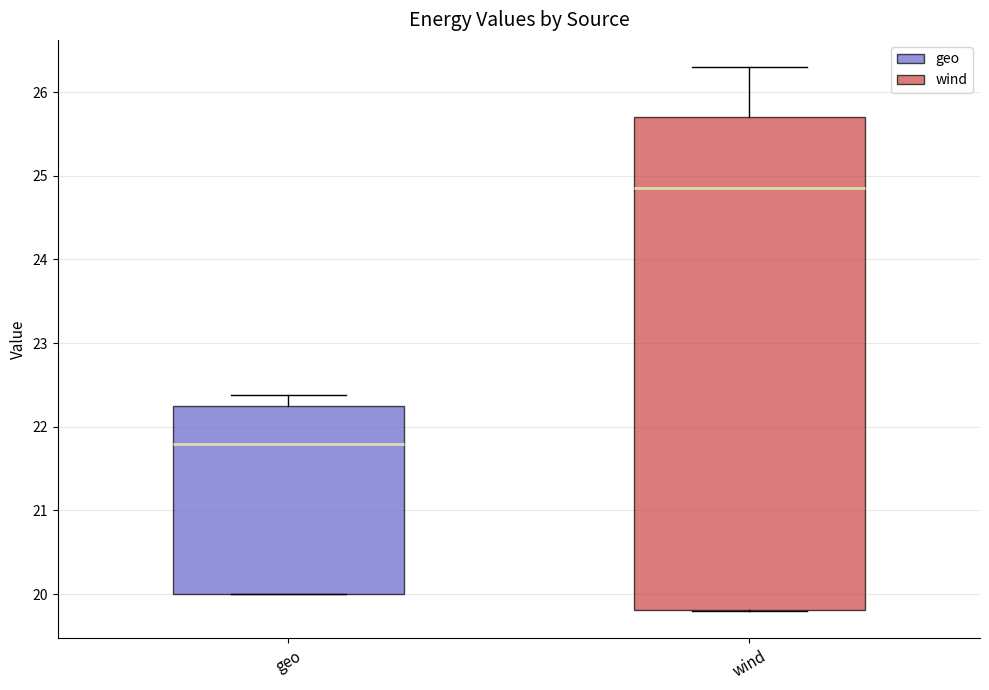

Which box has the highest median line?

wind